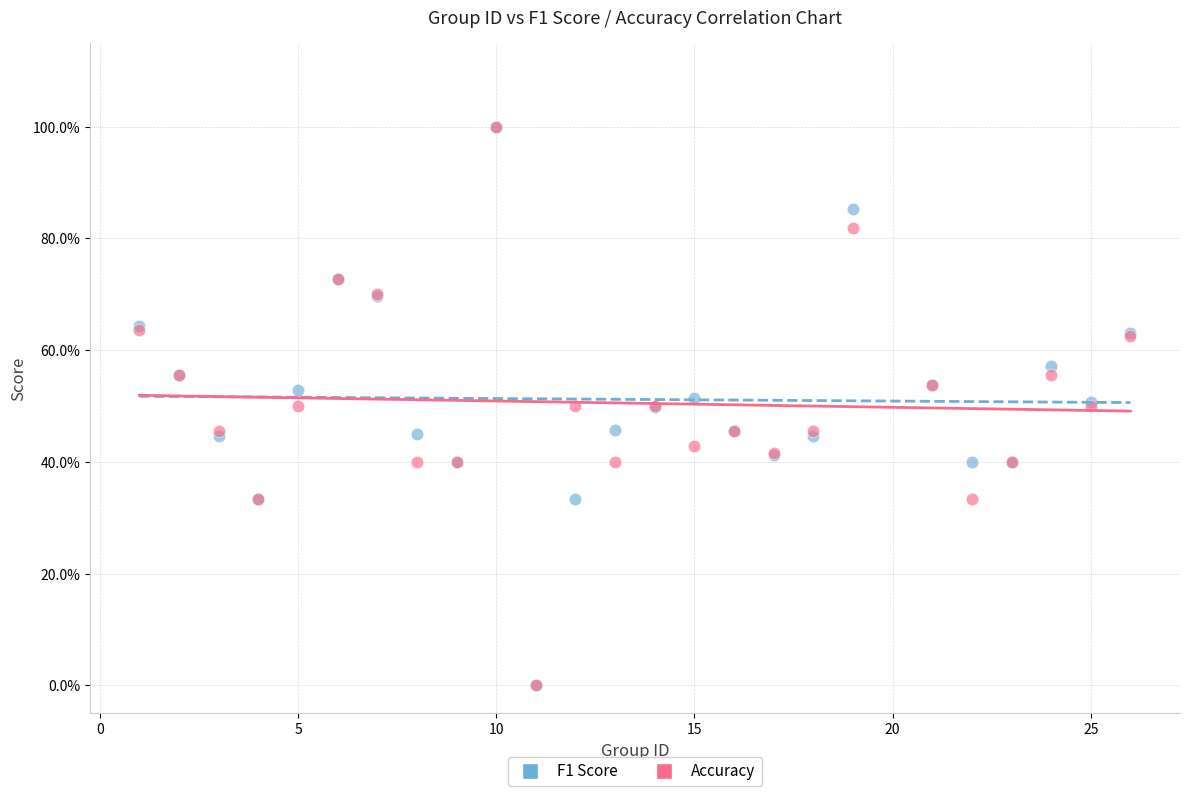

What are all the series names shown in the legend?

F1 Score, Accuracy